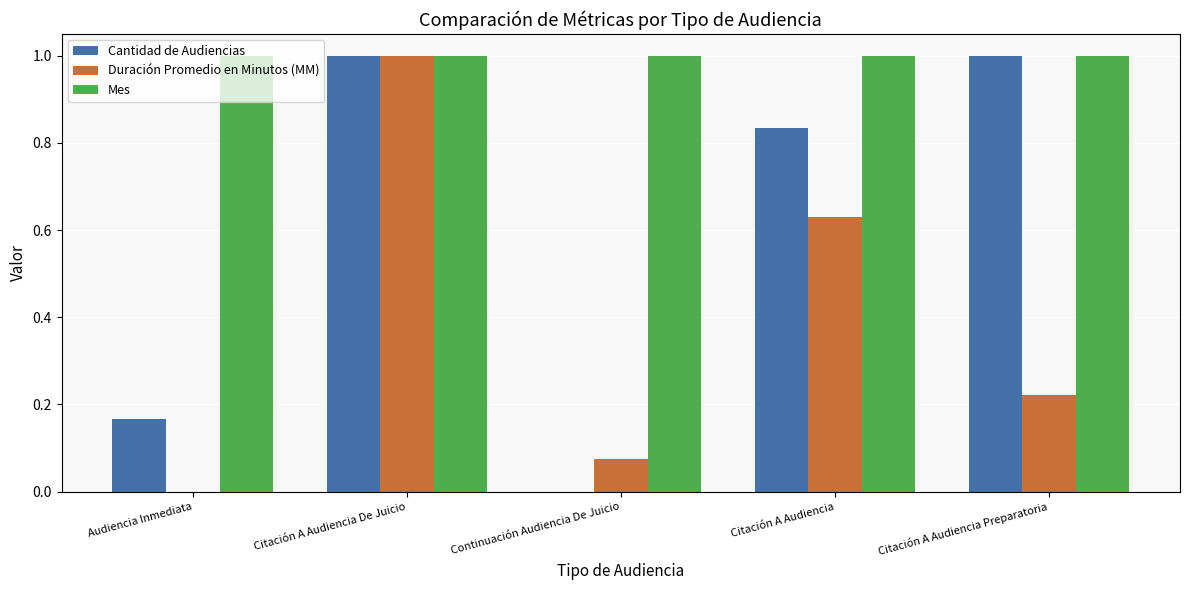

The value of Duración Promedio en Minutos (MM) at Citación A Audiencia De Juicio is 0.6. True or false?

False